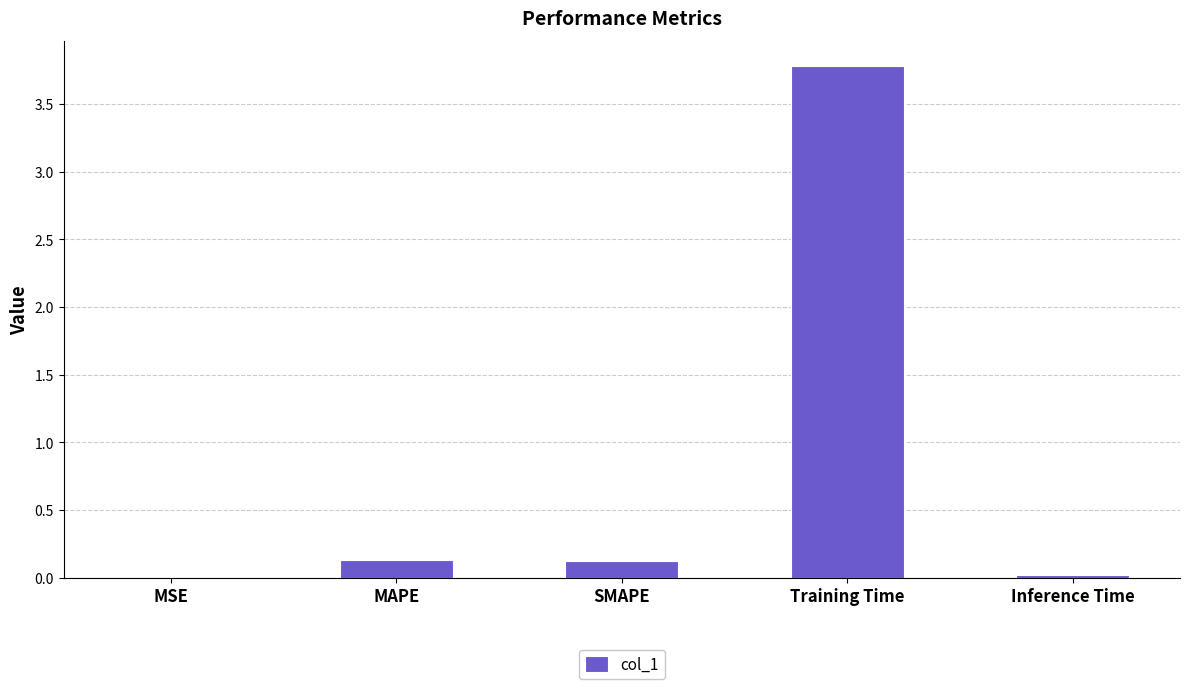

The value at SMAPE is 0.1. True or false?

True